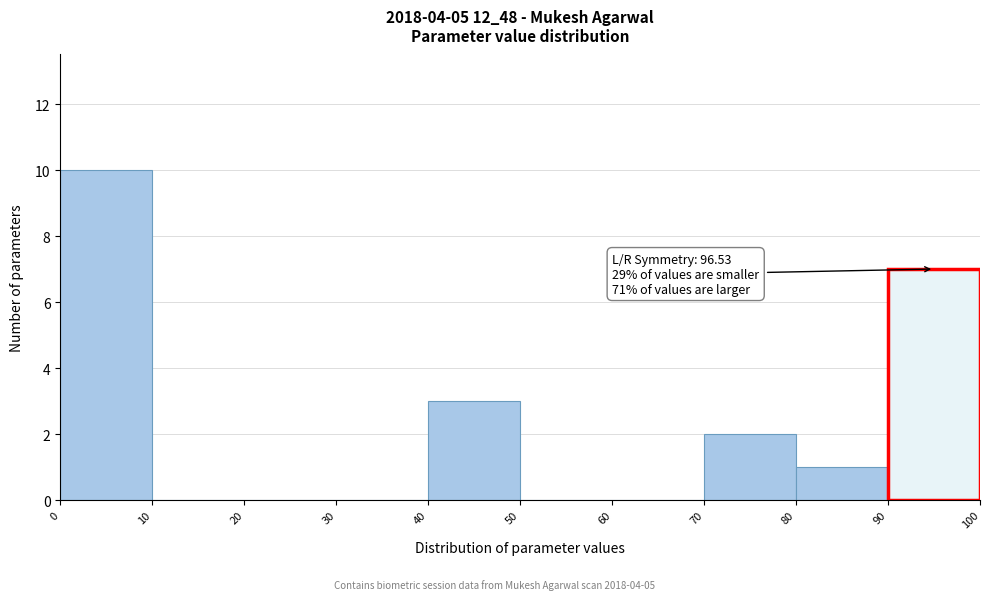

Over which range of the x-axis is the bar tallest?

0 to 10